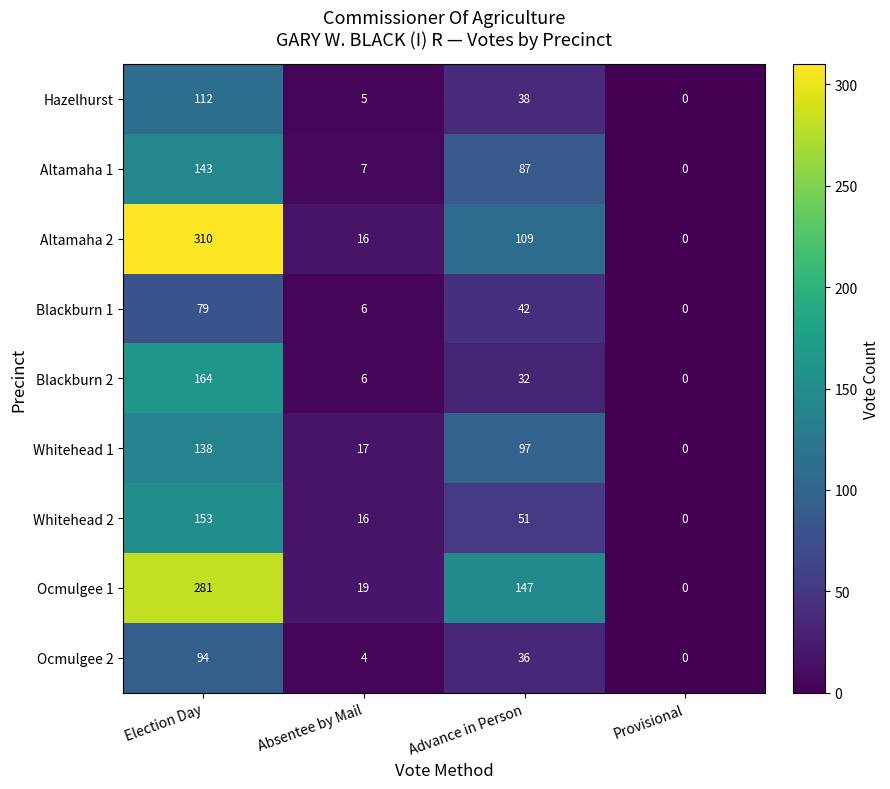

Count the Whitehead 2 values in the range 16 to 153.

3